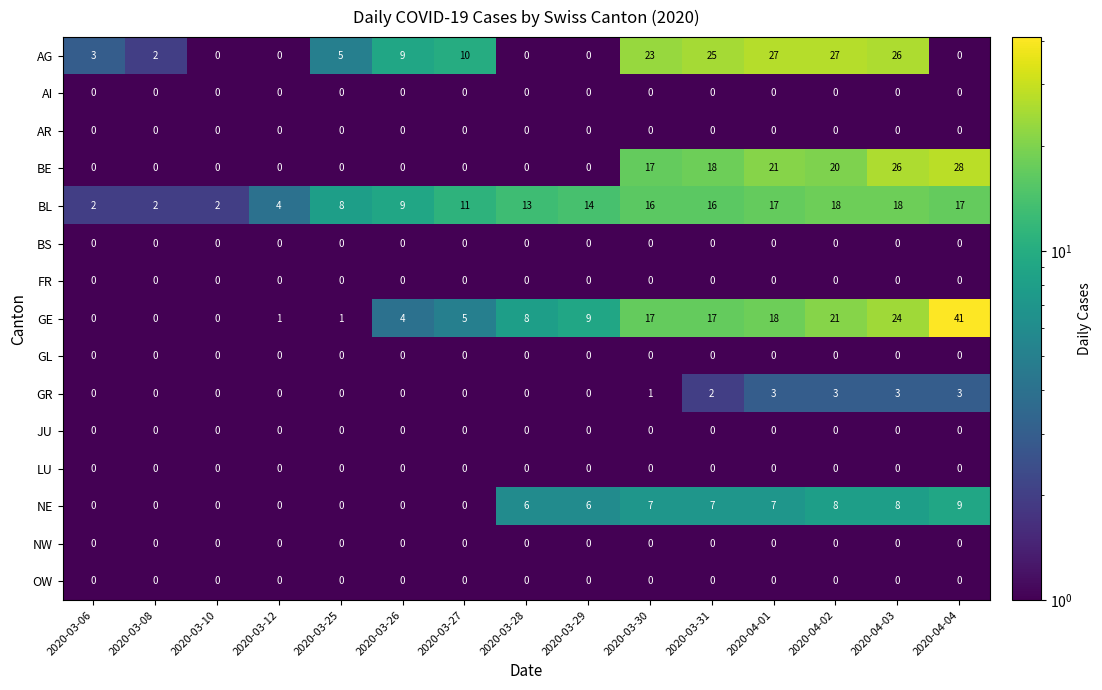

At which category is the sum across all series the highest?

2020-04-03